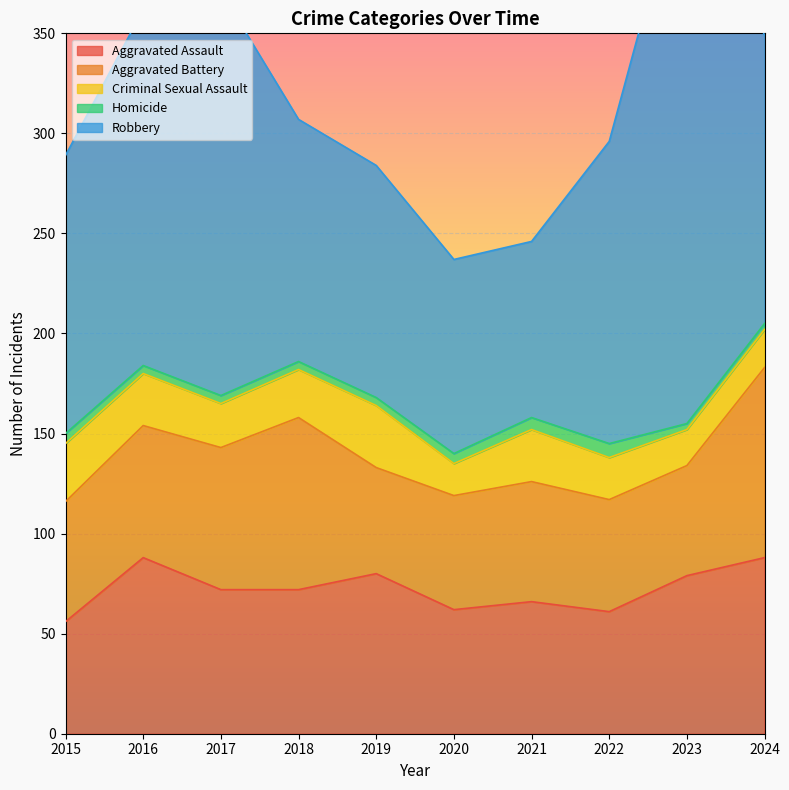

True or false: Robbery and Aggravated Battery intersect in this chart.

False